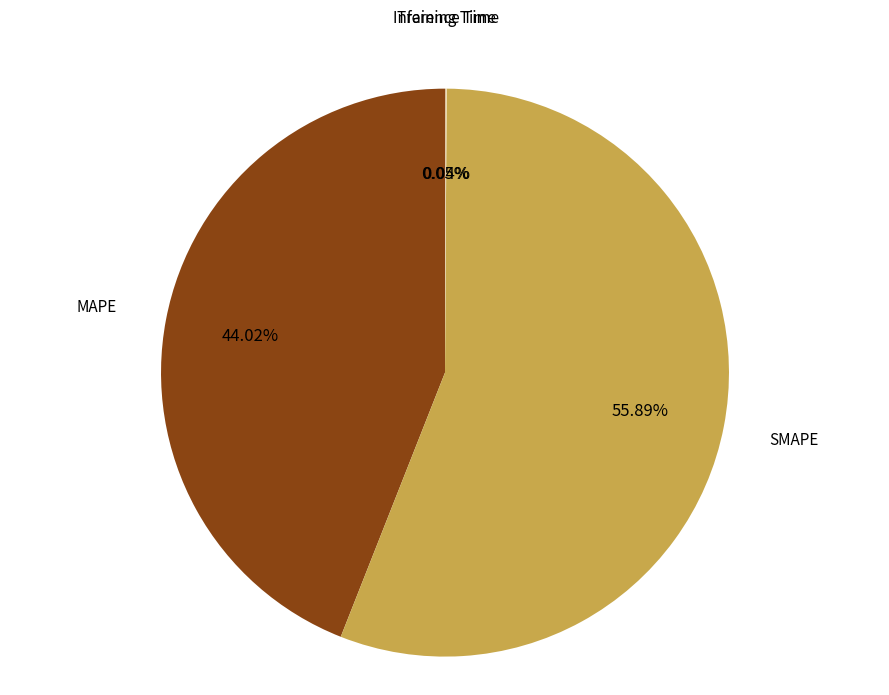

What is the ratio of the value at MAPE to the value at SMAPE?

0.8